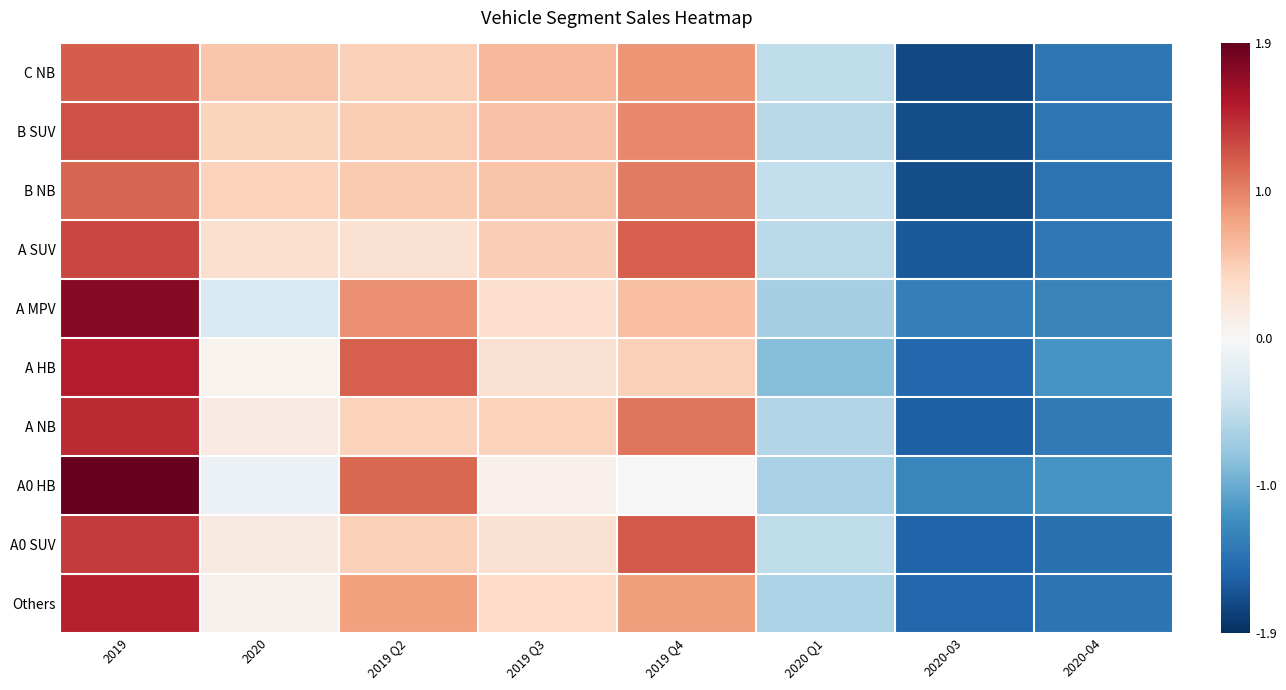

What is the spread (max minus min) of values at 2019 Q3?

0.5